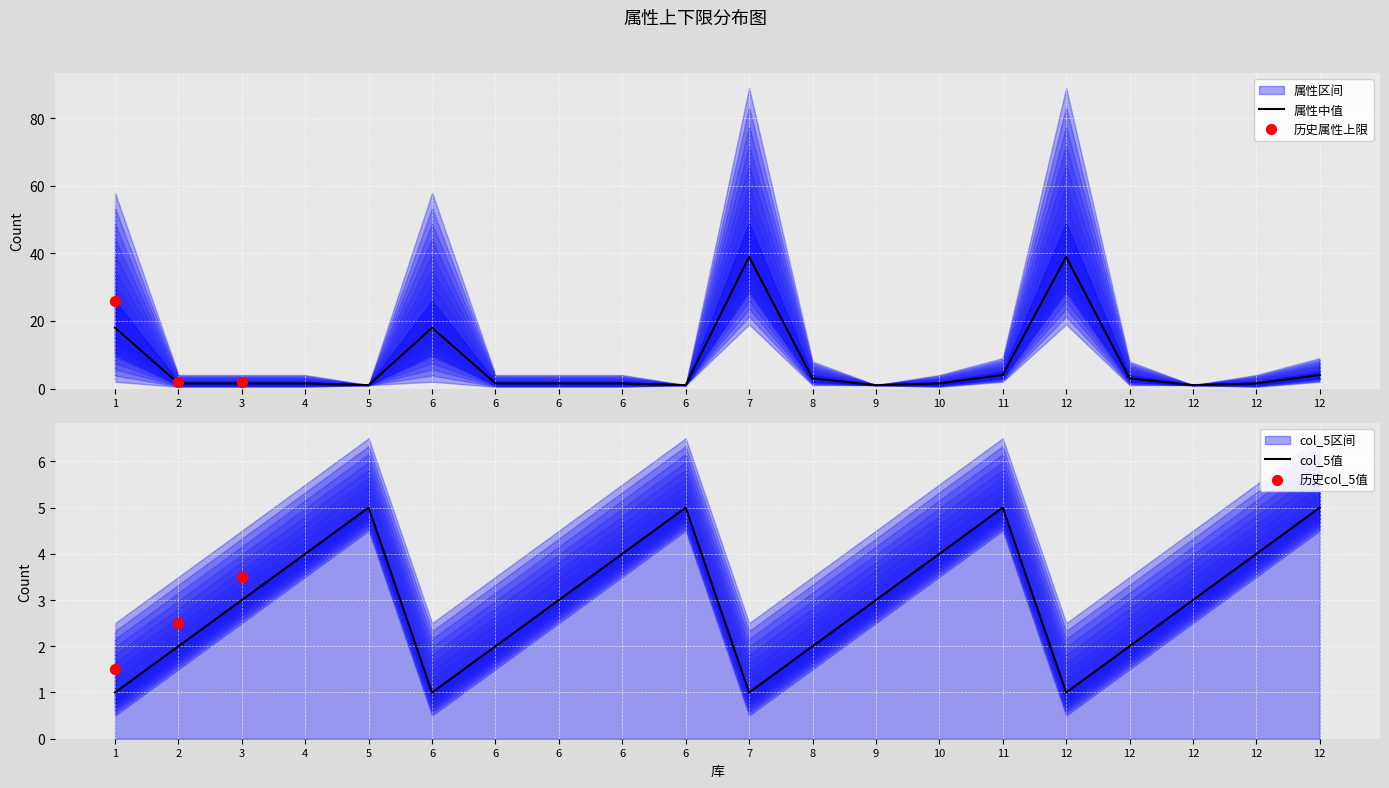

What is the total value across all series at 1?

19.0